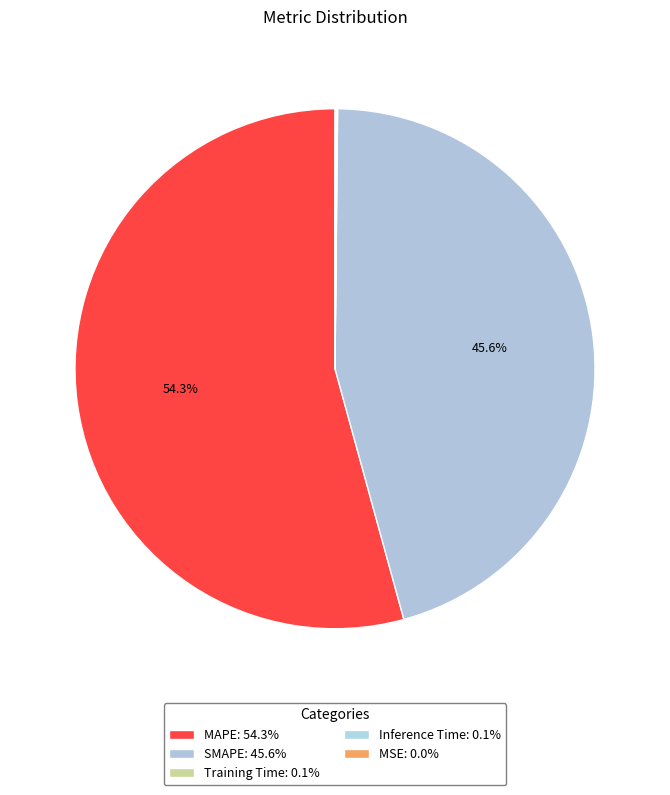

To the nearest percent, what percentage of the pie is SMAPE?

46%